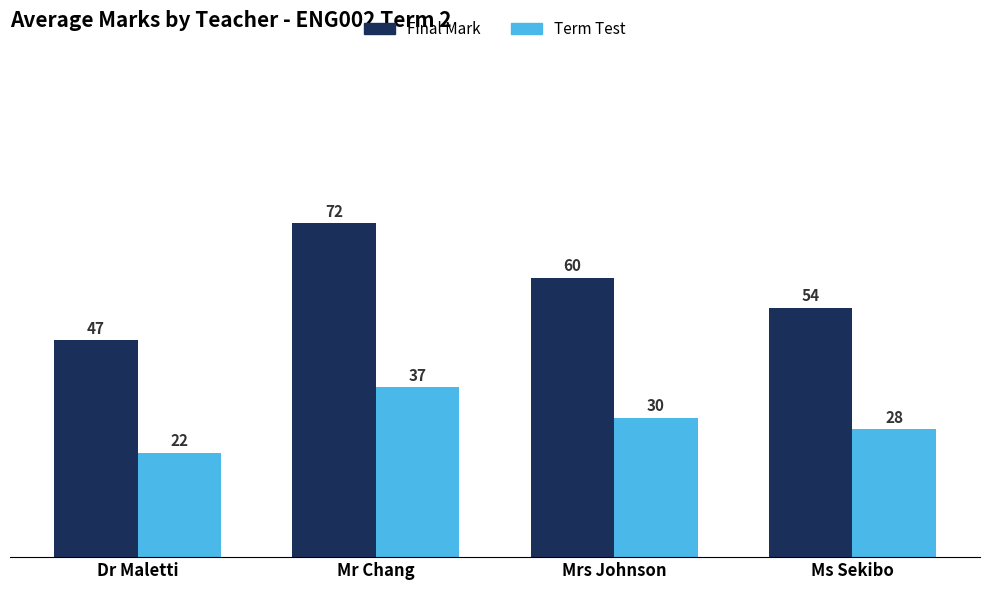

What is the sum of the Final Mark values at Ms Sekibo and Dr Maletti?

100.7